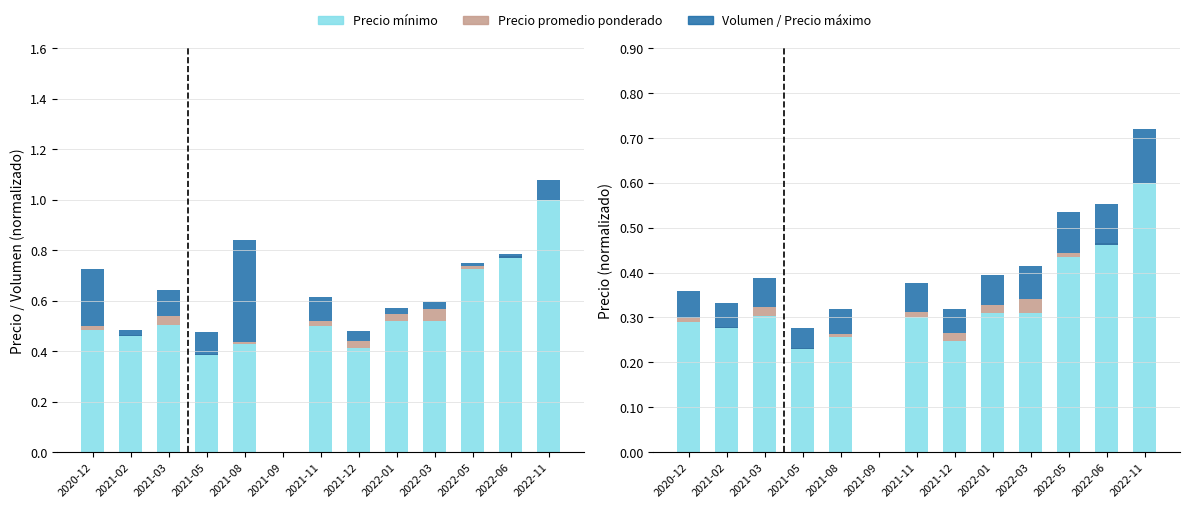

Reading left to right, transcribe all the data shown in this chart.

Precio mínimo: 0.3	0.3	0.3	0.2	0.3	0.0	0.3	0.2	0.3	0.3	0.4	0.5	0.6
Precio promedio ponderado: 0.0	-0.0	0.0	-0.0	0.0	0.0	0.0	0.0	0.0	0.0	0.0	-0.0	0.0
Volumen: 0.2	0.0	0.1	0.1	0.4	0.0	0.1	0.0	0.0	0.0	0.0	0.0	0.1
Precio máximo: 0.1	0.1	0.1	0.0	0.1	0.0	0.1	0.1	0.1	0.1	0.1	0.1	0.1